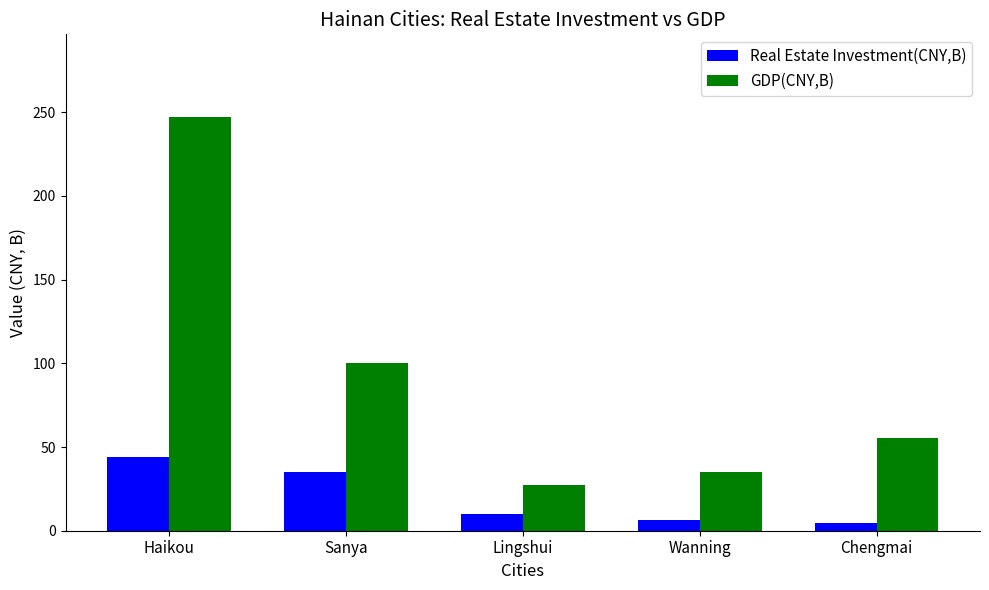

At which label is Real Estate Investment(CNY,B) closest to 24?

Sanya